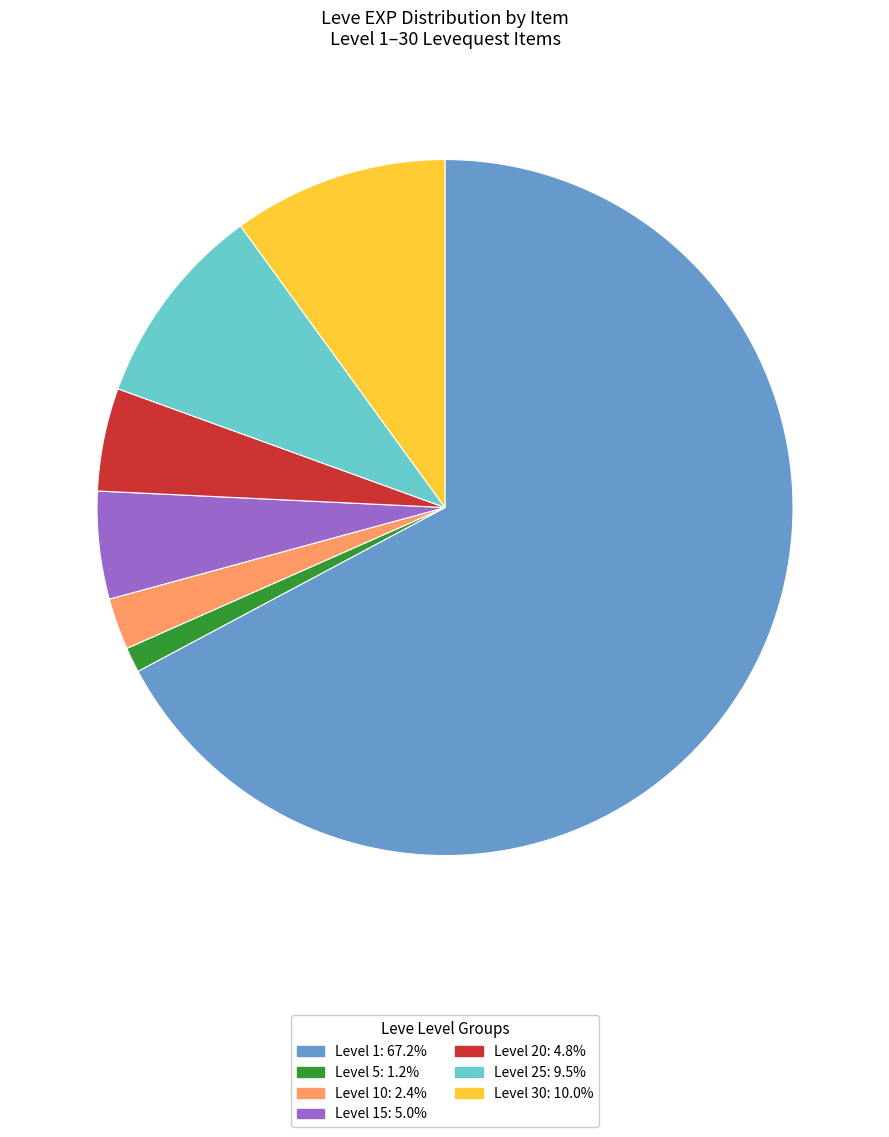

How many segments does this pie chart have?

7